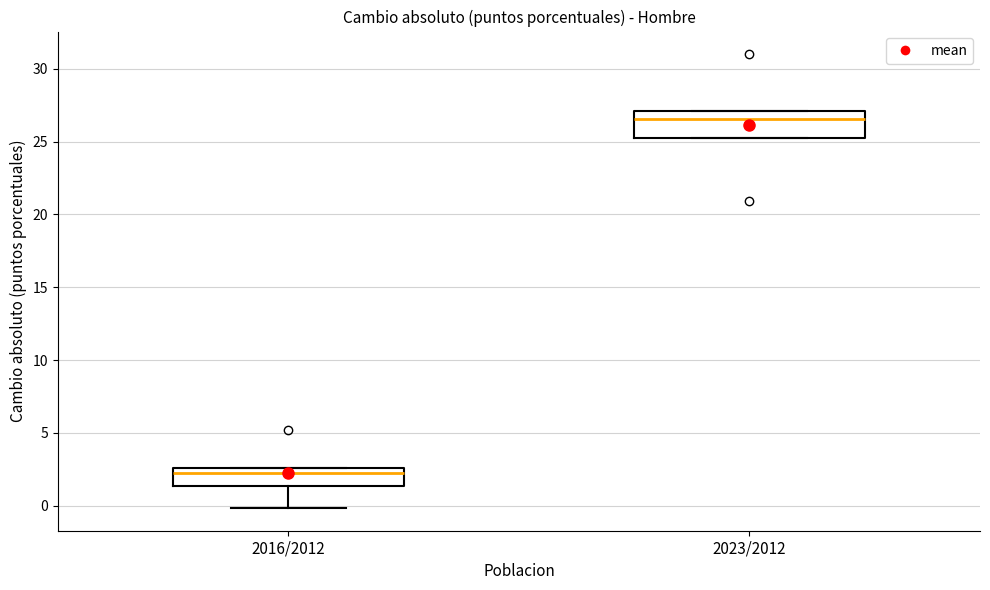

Reading left to right, transcribe this box plot: for each box, give where its median line is, the range the box spans, and where its two whiskers end, as read against the y-axis. The values are not printed on the chart, so give them approximately, as read against the axis.

2016/2012: median 2.5 (just below the box's upper edge), box 1.5 to 2.5, whiskers 0.0 to 2.5
2023/2012: median 26.5, box 25.5 to 27.0, whiskers 25.5 to 27.0